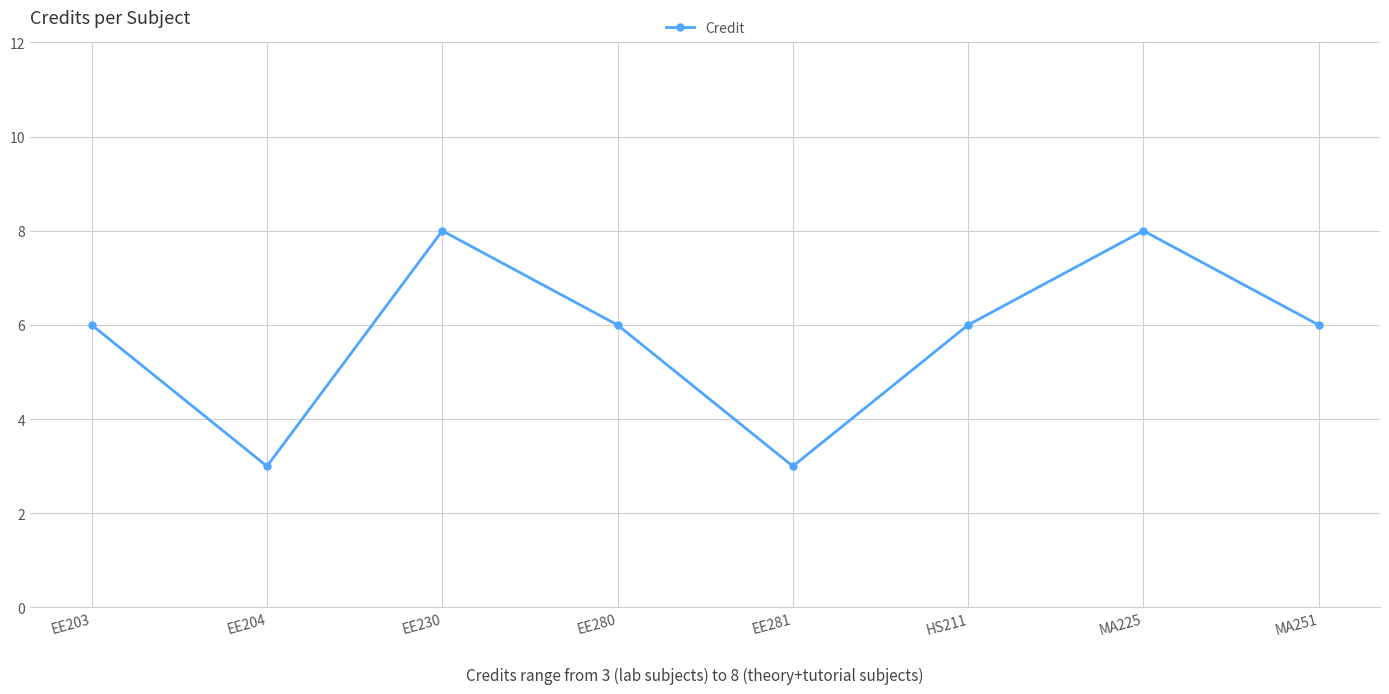

At which category does the data reach its first local peak?

EE230